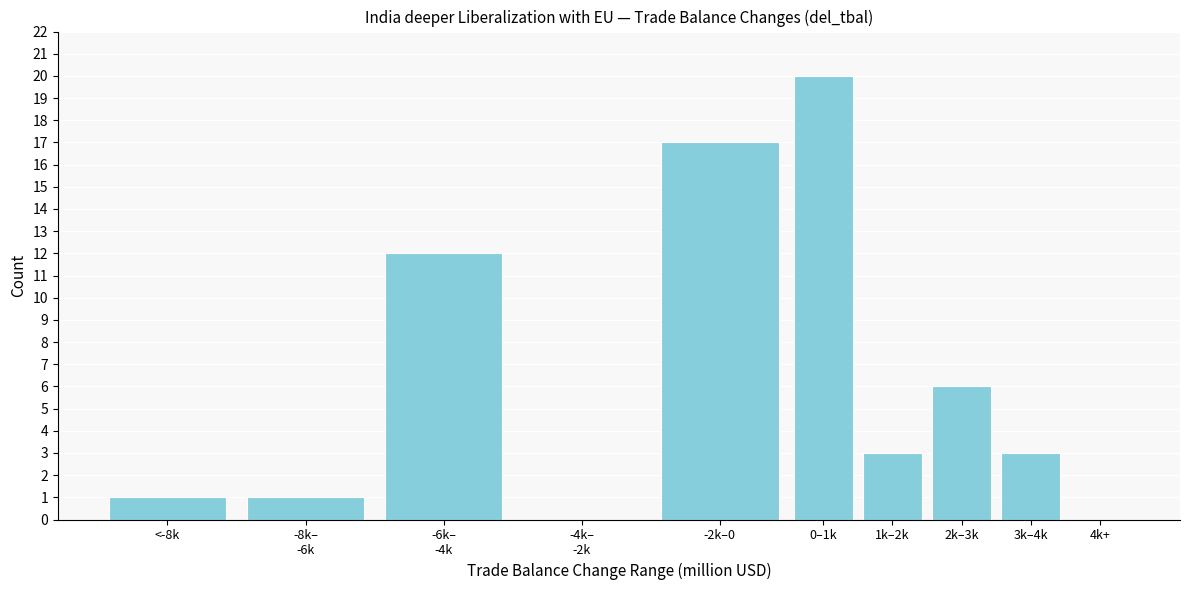

What is the ratio of the value at 1k–2k to the value at <-8k?

3.0